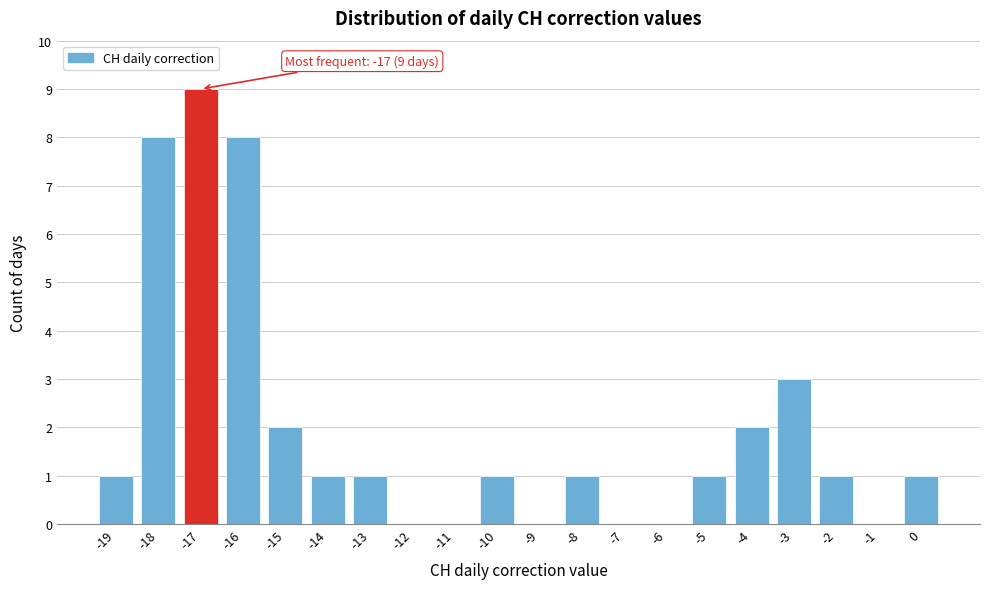

Over which range of the x-axis is the bar tallest?

-17.5 to -16.5